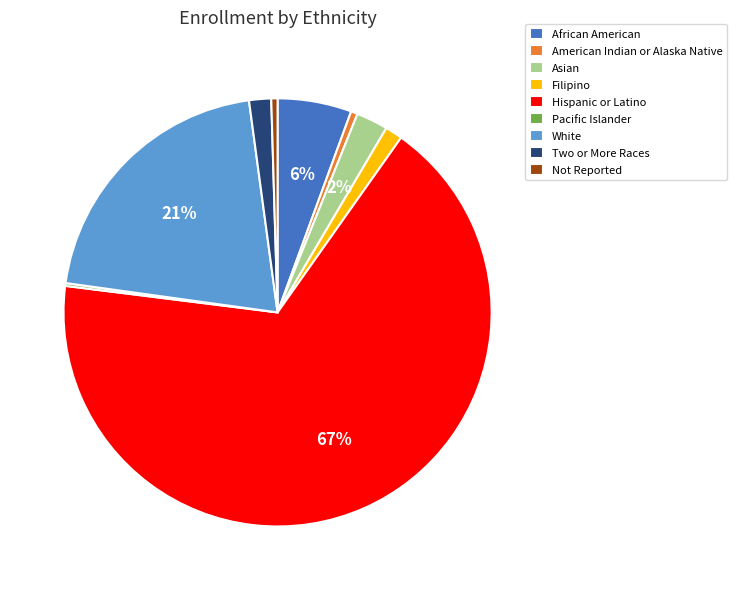

The Asian slice represents 2% of the pie. True or false?

True